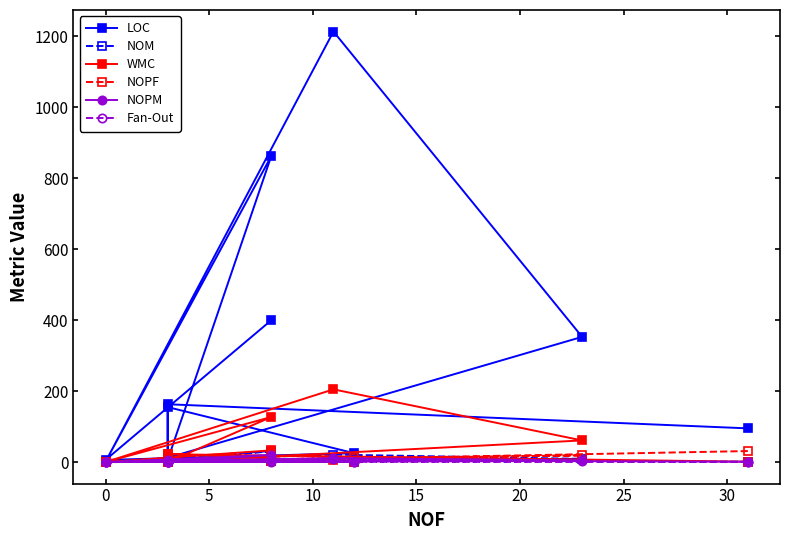

At how many categories does at least one series exceed 38?

7